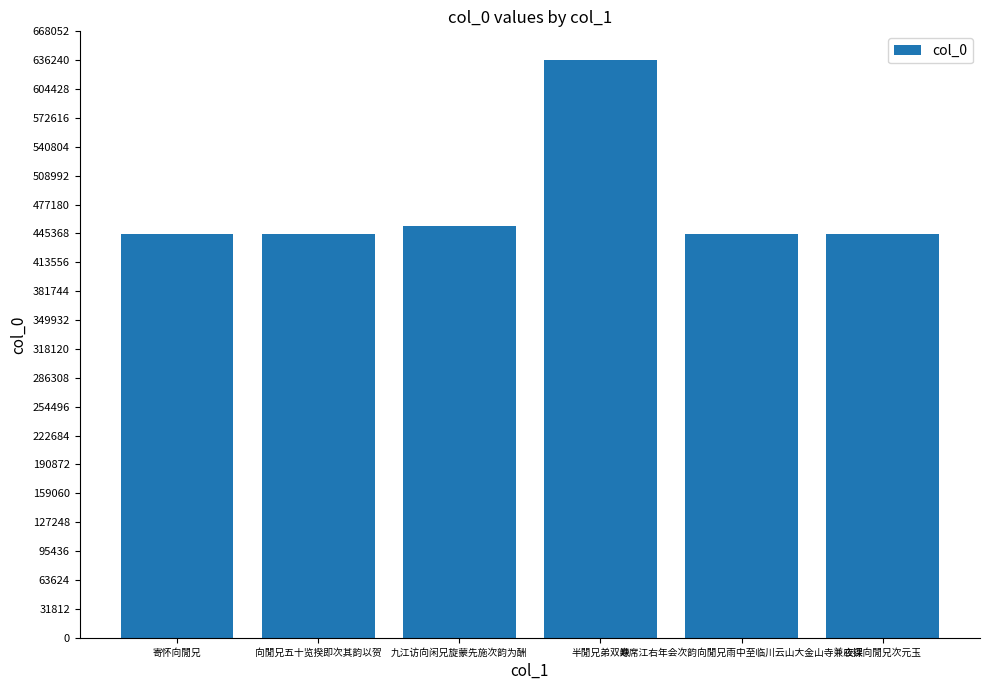

What position from the right is 向閒兄五十览揆即次其韵以贺?

5